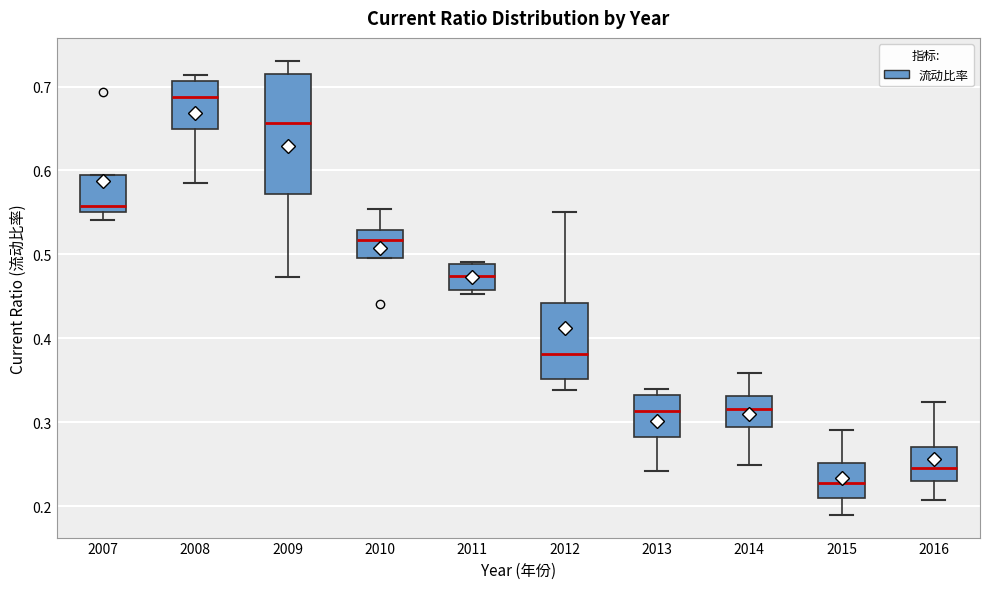

Reading left to right, transcribe this box plot: for each box, give where its median line is, the range the box spans, and where its two whiskers end, as read against the y-axis. The values are not printed on the chart, so give them approximately, as read against the axis.

2007: median 0.56, box 0.55 to 0.59, whiskers 0.54 to 0.59
2008: median 0.69, box 0.65 to 0.71, whiskers 0.59 to 0.71 (just above the box's upper edge)
2009: median 0.66, box 0.57 to 0.71, whiskers 0.47 to 0.73
2010: median 0.52, box 0.50 to 0.53, whiskers 0.50 to 0.55
2011: median 0.47, box 0.46 to 0.49, whiskers 0.45 to 0.49
2012: median 0.38, box 0.35 to 0.44, whiskers 0.34 to 0.55
2013: median 0.31, box 0.28 to 0.33, whiskers 0.24 to 0.34
2014: median 0.32, box 0.29 to 0.33, whiskers 0.25 to 0.36
2015: median 0.23, box 0.21 to 0.25, whiskers 0.19 to 0.29
2016: median 0.25, box 0.23 to 0.27, whiskers 0.21 to 0.32